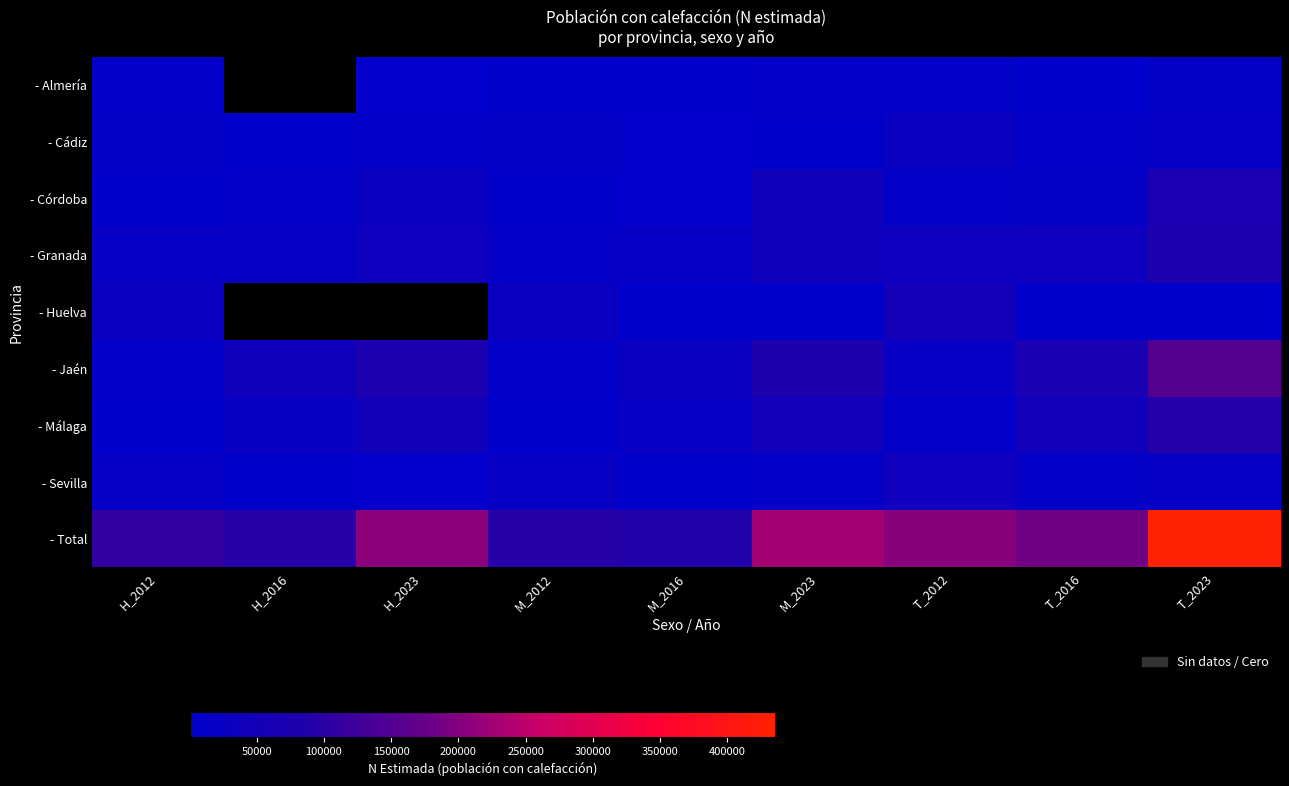

Is it true that - Granada equals 39183.0 at M_2023?

True